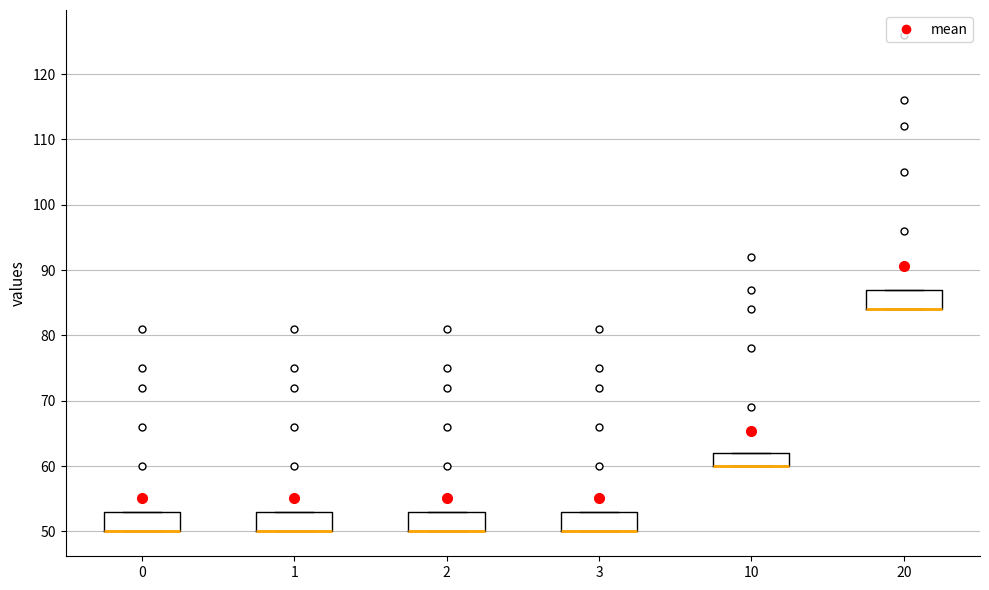

Where is the lower edge of the box at x = 10 on the y-axis? The values are not printed on the chart, so give them approximately, as read against the axis.

60